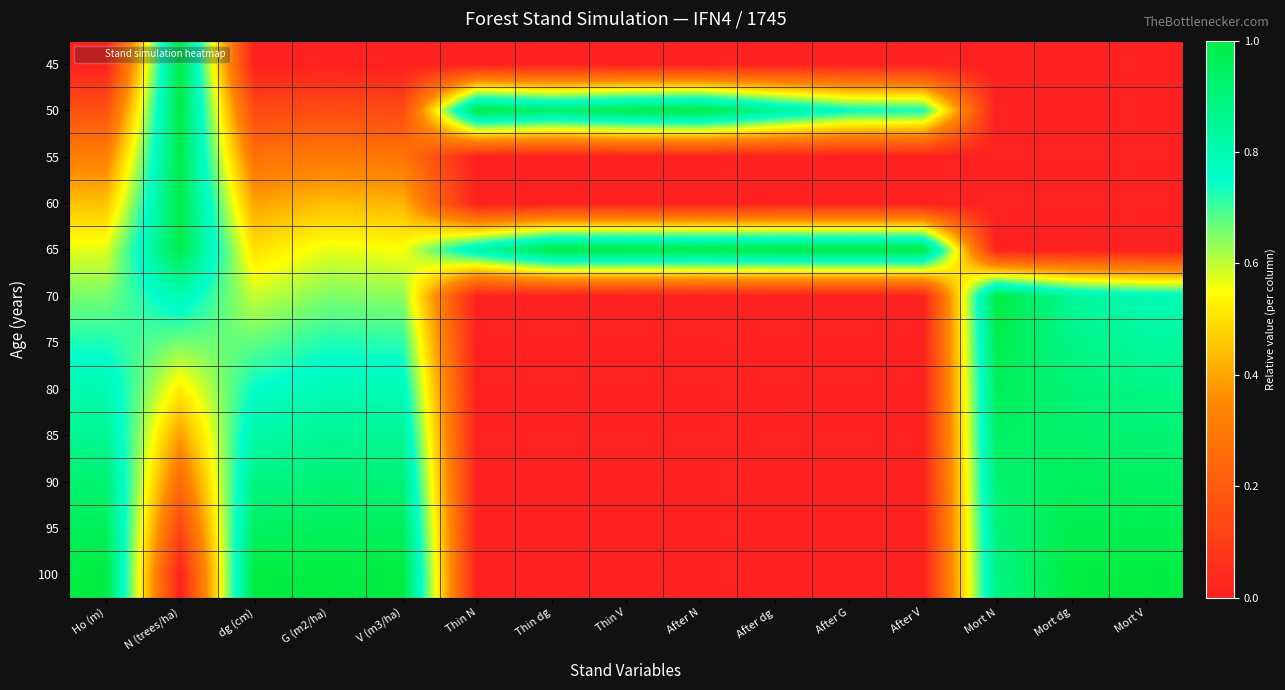

Count the number of data series in this chart.

12